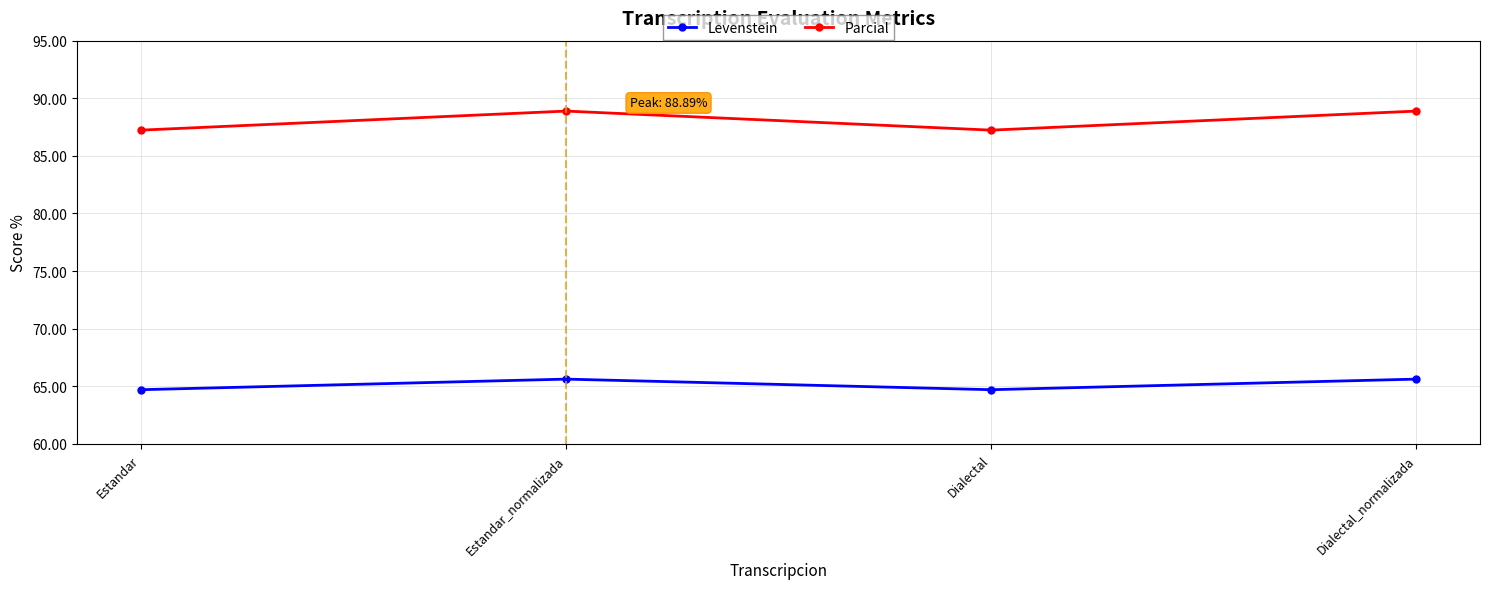

Which series has the largest total across all categories?

Parcial